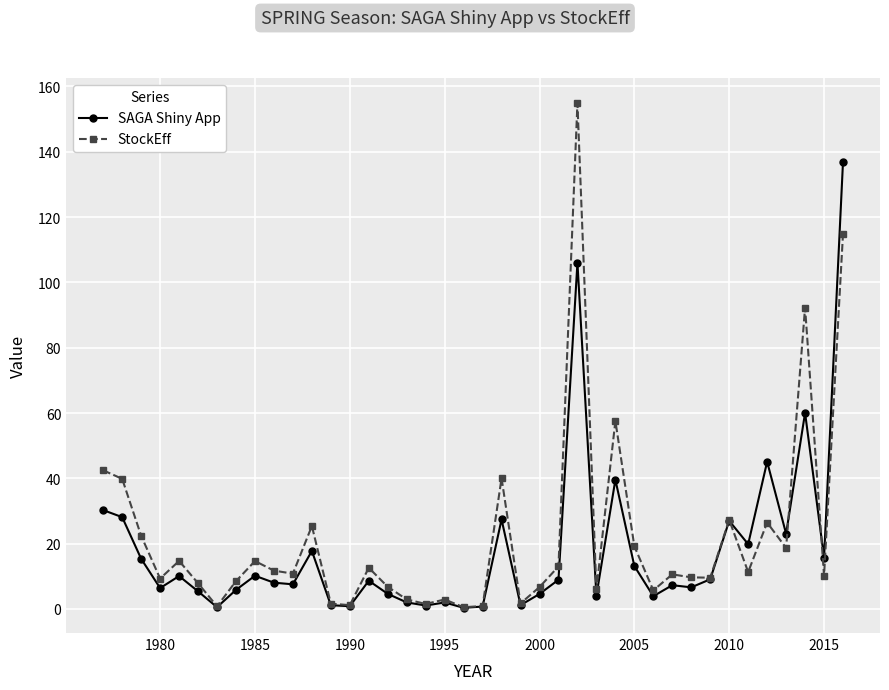

After their last crossing, which series has the higher values: SAGA Shiny App or StockEff?

SAGA Shiny App